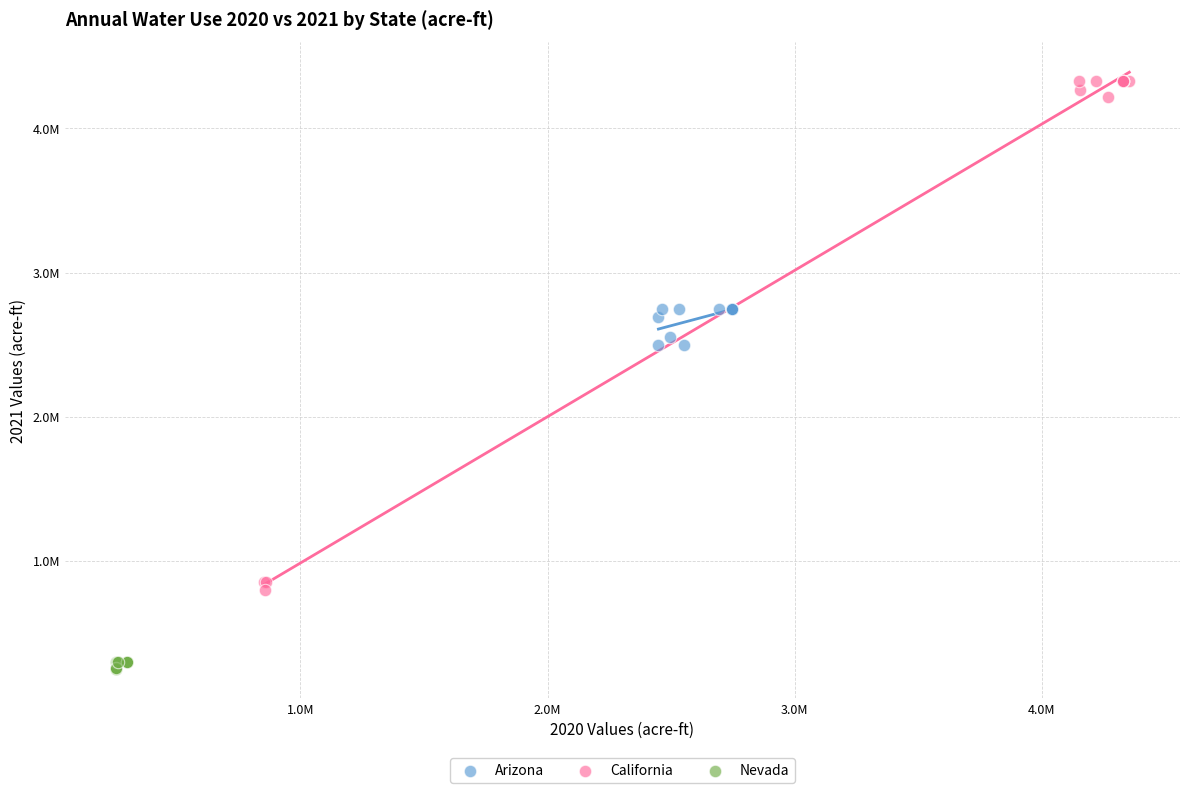

What are all the series names shown in the legend?

Arizona, California, Nevada